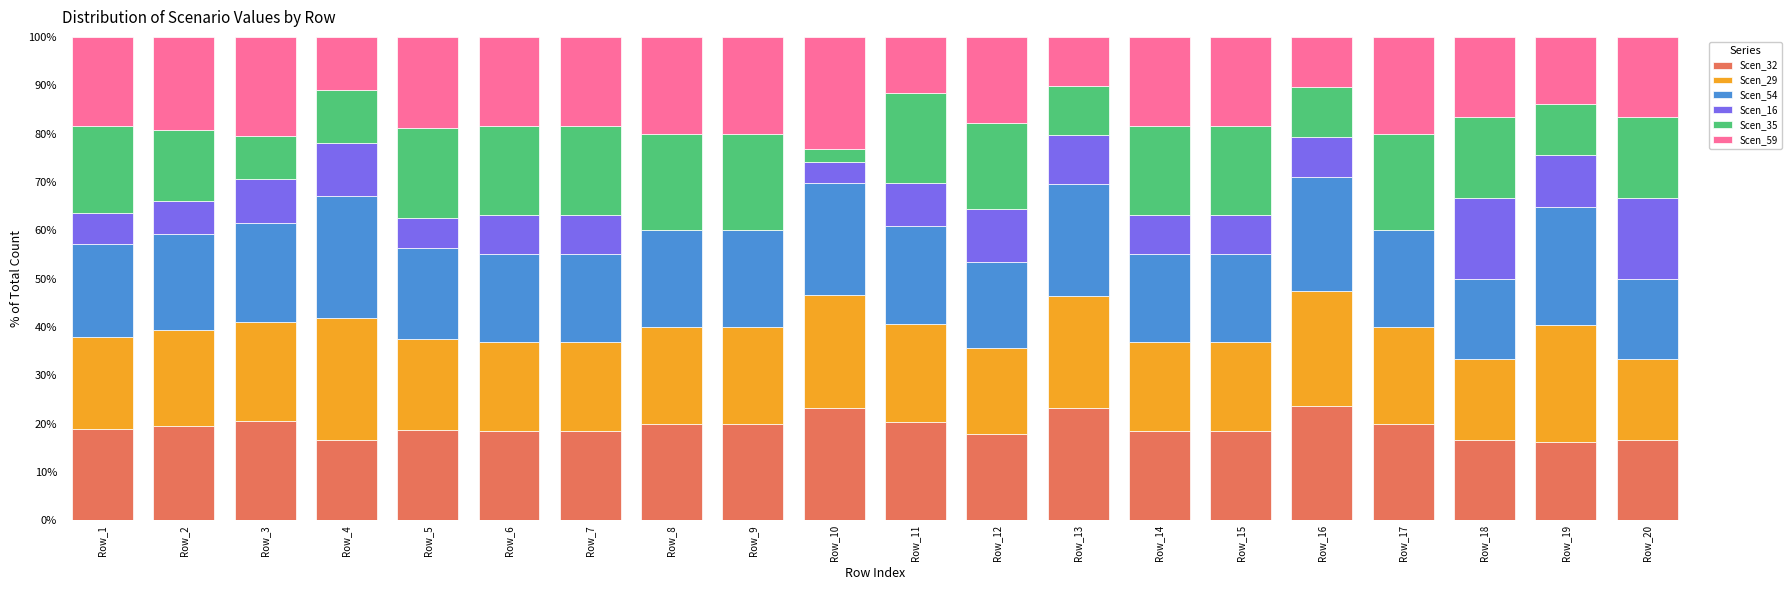

What are all the series names shown in the legend?

Scen_32, Scen_29, Scen_54, Scen_16, Scen_35, Scen_59